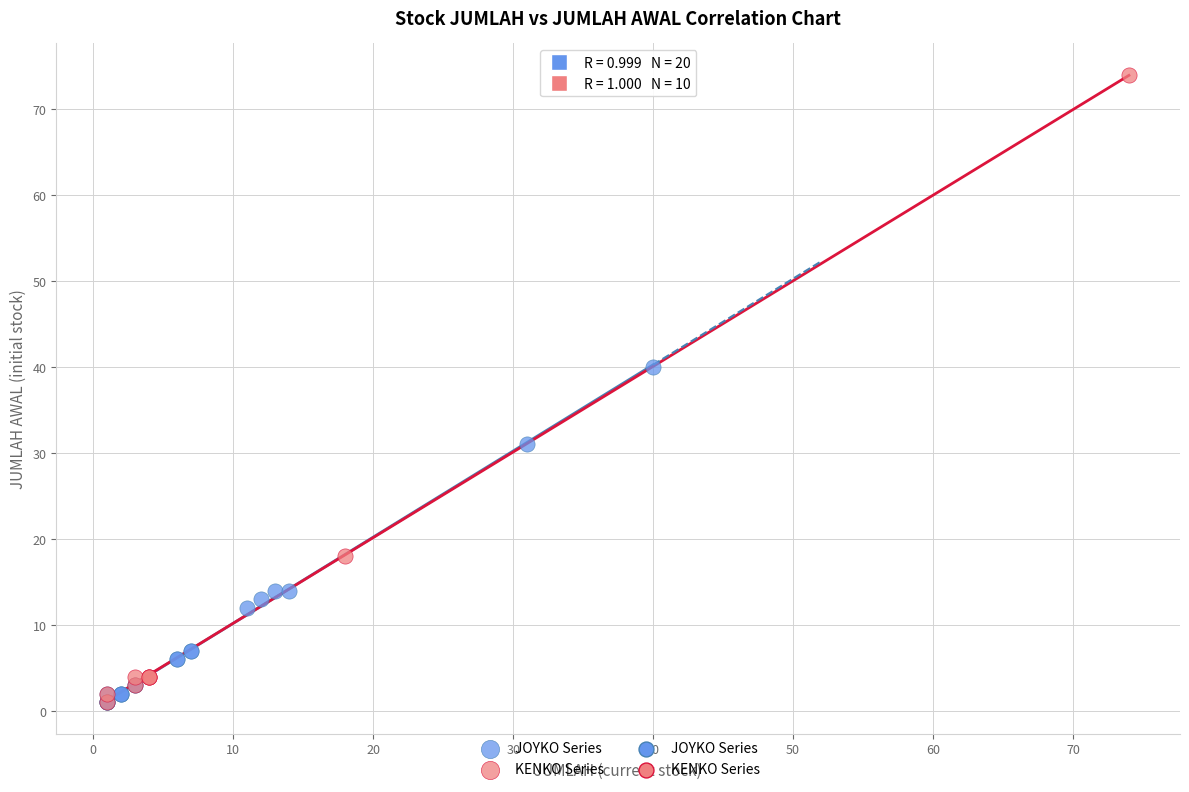

Which series has the largest Y range (max minus min)?

KENKO Series